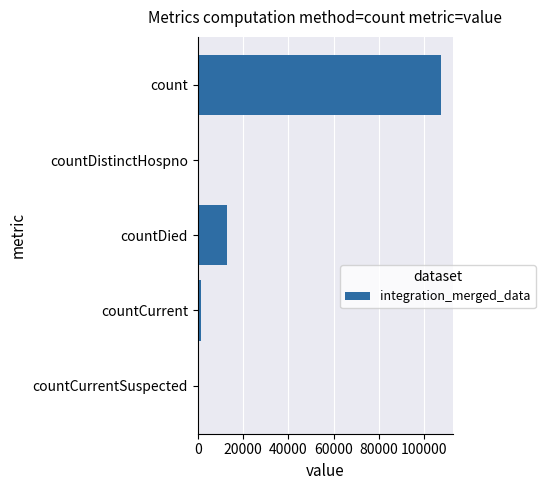

Are the bars horizontal?

Yes